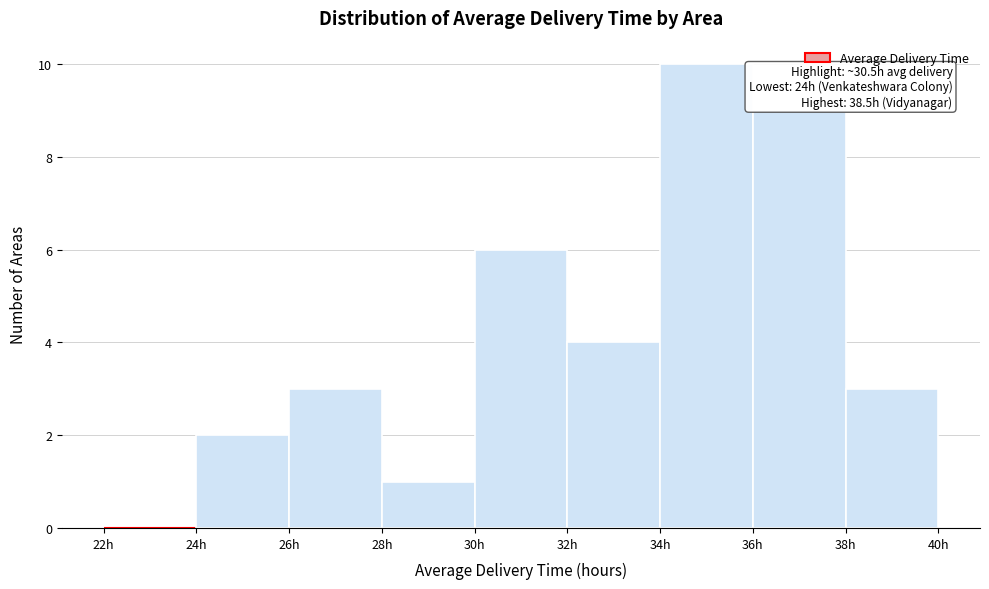

Which range on the x-axis has the tallest bar?

34 to 36